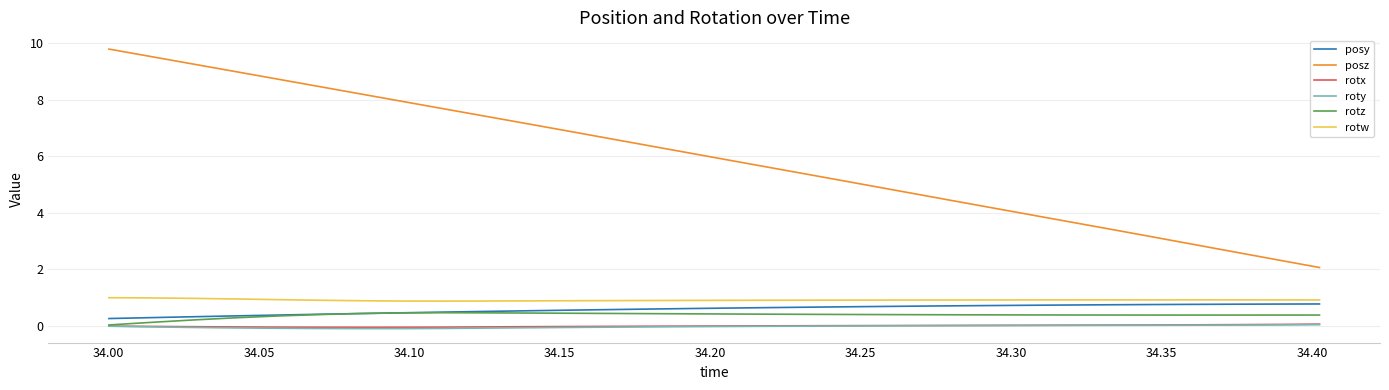

What is the highest value of the rotz series?

0.5